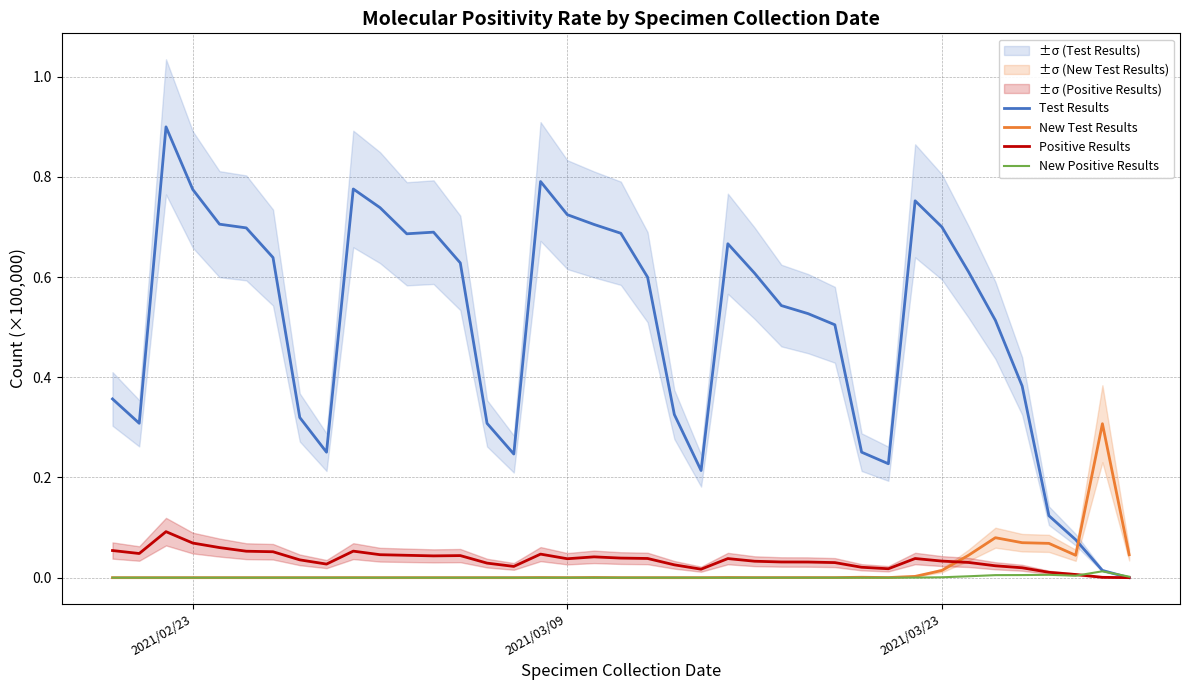

After their last crossing, which series has the higher values: New Test Results or Test Results?

New Test Results